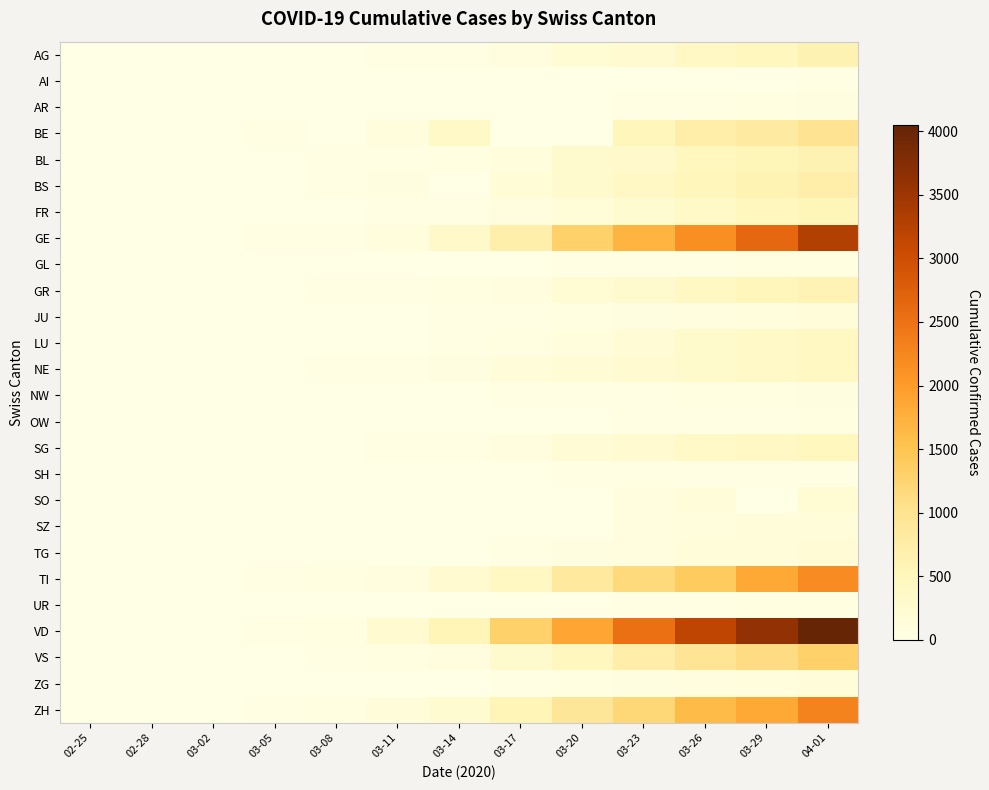

Reading left to right, transcribe all the data shown in this chart.

AG: 02-25=1	02-28=3	03-02=7	03-05=12	03-08=15	03-11=27	03-14=43	03-17=96	03-20=223	03-23=283	03-26=407	03-29=506	04-01=631
AI: 02-25=0	02-28=0	03-02=0	03-05=0	03-08=0	03-11=0	03-14=0	03-17=0	03-20=0	03-23=8	03-26=12	03-29=14	04-01=20
AR: 02-25=0	02-28=0	03-02=0	03-05=1	03-08=2	03-11=5	03-14=0	03-17=11	03-20=0	03-23=33	03-26=44	03-29=50	04-01=64
BE: 02-25=0	02-28=0	03-02=4	03-05=34	03-08=0	03-11=123	03-14=377	03-17=0	03-20=0	03-23=532	03-26=718	03-29=826	04-01=1003
BL: 02-25=0	02-28=2	03-02=2	03-05=6	03-08=21	03-11=31	03-14=62	03-17=125	03-20=292	03-23=317	03-26=478	03-29=553	04-01=629
BS: 02-25=0	02-28=1	03-02=1	03-05=15	03-08=28	03-11=73	03-14=0	03-17=181	03-20=297	03-23=410	03-26=530	03-29=617	04-01=714
FR: 02-25=0	02-28=0	03-02=2	03-05=7	03-08=9	03-11=22	03-14=40	03-17=86	03-20=166	03-23=253	03-26=367	03-29=475	04-01=548
GE: 02-25=0	02-28=4	03-02=10	03-05=20	03-08=44	03-11=112	03-14=343	03-17=701	03-20=1307	03-23=1703	03-26=2160	03-29=2638	04-01=3289
GL: 02-25=0	02-28=0	03-02=0	03-05=0	03-08=0	03-11=1	03-14=8	03-17=14	03-20=25	03-23=33	03-26=47	03-29=51	04-01=58
GR: 02-25=0	02-28=6	03-02=9	03-05=14	03-08=18	03-11=31	03-14=56	03-17=101	03-20=226	03-23=300	03-26=433	03-29=519	04-01=592
JU: 02-25=0	02-28=1	03-02=1	03-05=3	03-08=5	03-11=9	03-14=16	03-17=27	03-20=49	03-23=76	03-26=110	03-29=123	04-01=144
LU: 02-25=0	02-28=0	03-02=0	03-05=3	03-08=6	03-11=12	03-14=25	03-17=61	03-20=117	03-23=211	03-26=316	03-29=367	04-01=426
NE: 02-25=0	02-28=0	03-02=1	03-05=13	03-08=27	03-11=46	03-14=74	03-17=146	03-20=200	03-23=265	03-26=316	03-29=378	04-01=430
NW: 02-25=0	02-28=0	03-02=0	03-05=0	03-08=0	03-11=5	03-14=8	03-17=18	03-20=33	03-23=42	03-26=54	03-29=63	04-01=76
OW: 02-25=0	02-28=0	03-02=0	03-05=0	03-08=0	03-11=0	03-14=0	03-17=0	03-20=0	03-23=25	03-26=37	03-29=46	04-01=51
SG: 02-25=0	02-28=0	03-02=1	03-05=4	03-08=5	03-11=22	03-14=46	03-17=106	03-20=192	03-23=261	03-26=351	03-29=396	04-01=491
SH: 02-25=0	02-28=0	03-02=0	03-05=0	03-08=0	03-11=1	03-14=1	03-17=8	03-20=28	03-23=34	03-26=37	03-29=42	04-01=44
SO: 02-25=0	02-28=0	03-02=0	03-05=0	03-08=0	03-11=0	03-14=0	03-17=0	03-20=0	03-23=104	03-26=157	03-29=0	04-01=227
SZ: 02-25=0	02-28=0	03-02=0	03-05=6	03-08=0	03-11=0	03-14=0	03-17=0	03-20=0	03-23=97	03-26=119	03-29=135	04-01=155
TG: 02-25=0	02-28=0	03-02=0	03-05=1	03-08=2	03-11=7	03-14=13	03-17=42	03-20=71	03-23=93	03-26=129	03-29=156	04-01=195
TI: 02-25=0	02-28=1	03-02=4	03-05=25	03-08=49	03-11=108	03-14=265	03-17=426	03-20=849	03-23=1162	03-26=1401	03-29=1837	04-01=2195
UR: 02-25=0	02-28=0	03-02=0	03-05=0	03-08=0	03-11=0	03-14=7	03-17=0	03-20=12	03-23=25	03-26=40	03-29=53	04-01=60
VD: 02-25=0	02-28=0	03-02=0	03-05=23	03-08=51	03-11=277	03-14=566	03-17=1304	03-20=1875	03-23=2548	03-26=3179	03-29=3607	04-01=4052
VS: 02-25=0	02-28=0	03-02=4	03-05=6	03-08=18	03-11=55	03-14=103	03-17=297	03-20=481	03-23=715	03-26=952	03-29=1117	04-01=1301
ZG: 02-25=0	02-28=0	03-02=0	03-05=3	03-08=10	03-11=11	03-14=13	03-17=33	03-20=53	03-23=72	03-26=94	03-29=112	04-01=131
ZH: 02-25=0	02-28=2	03-02=13	03-05=29	03-08=49	03-11=140	03-14=250	03-17=568	03-20=919	03-23=1213	03-26=1616	03-29=1848	04-01=2289